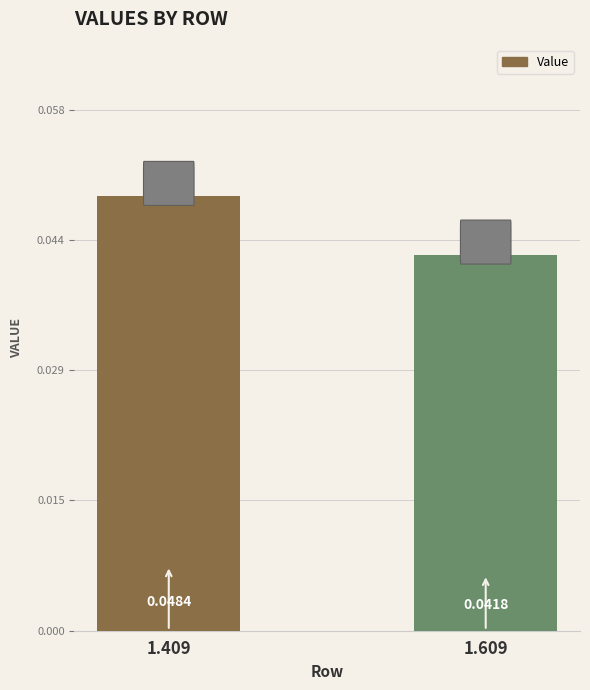

Which category has the lowest value across all series?

1.609